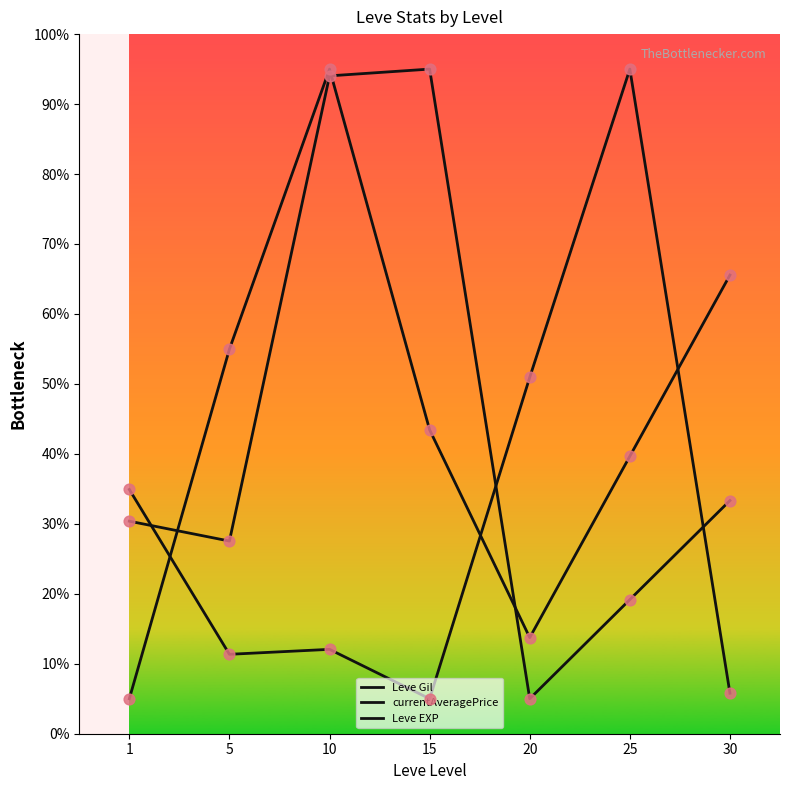

Which series has the largest total across all categories?

Leve Gil